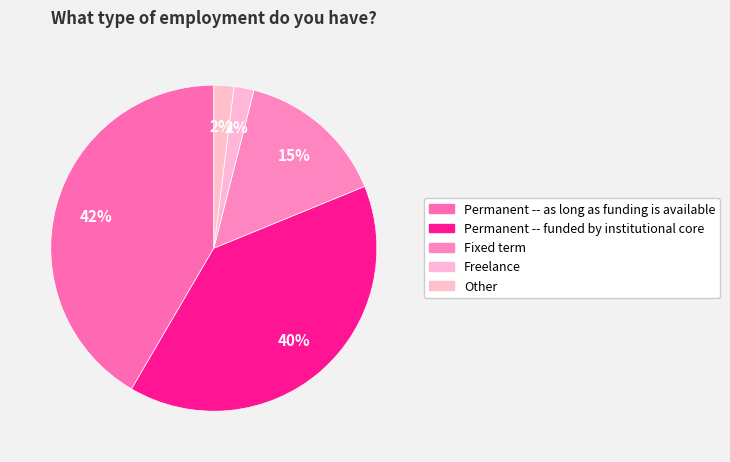

How many segments does this pie chart have?

5